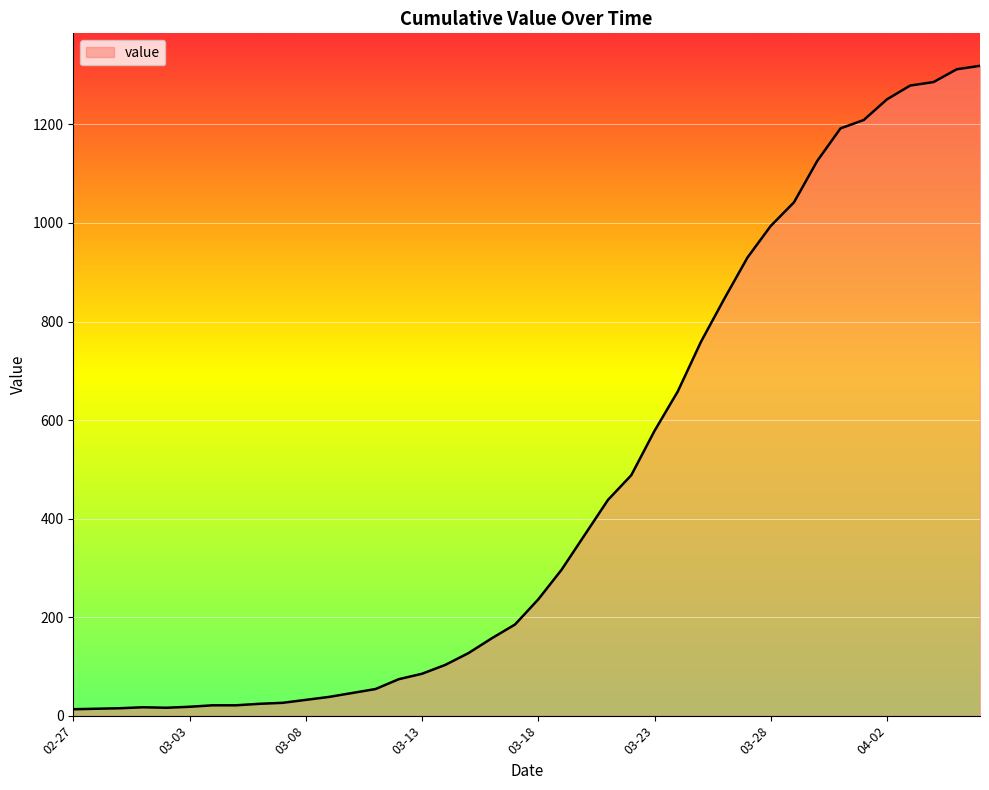

Count the number of categories in the chart.

40